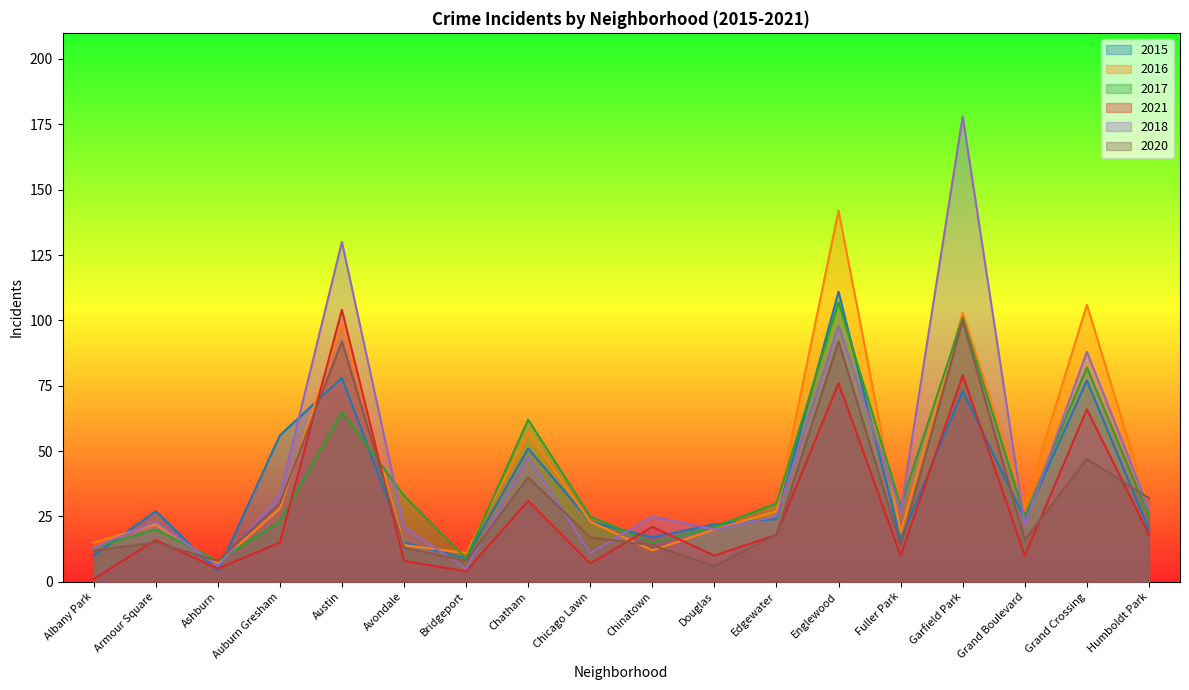

The value of 2021 at Edgewater is 18. True or false?

True